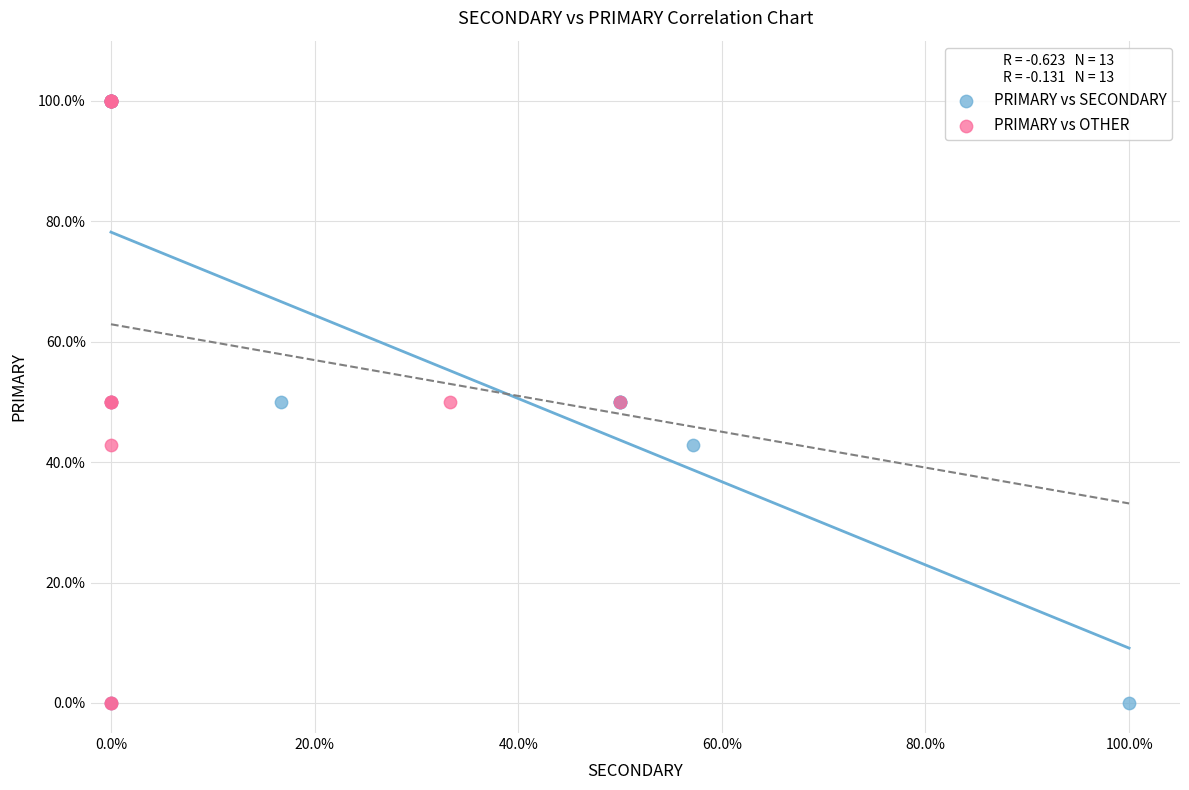

What are all the series names shown in the legend?

PRIMARY vs SECONDARY, PRIMARY vs OTHER